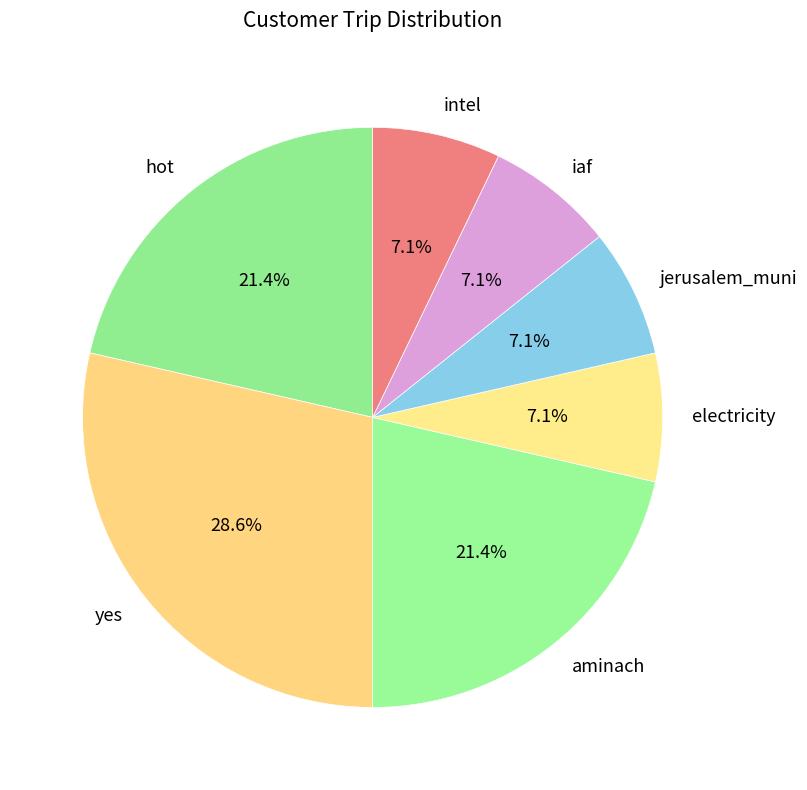

What portion of the pie excludes intel?

92.9%